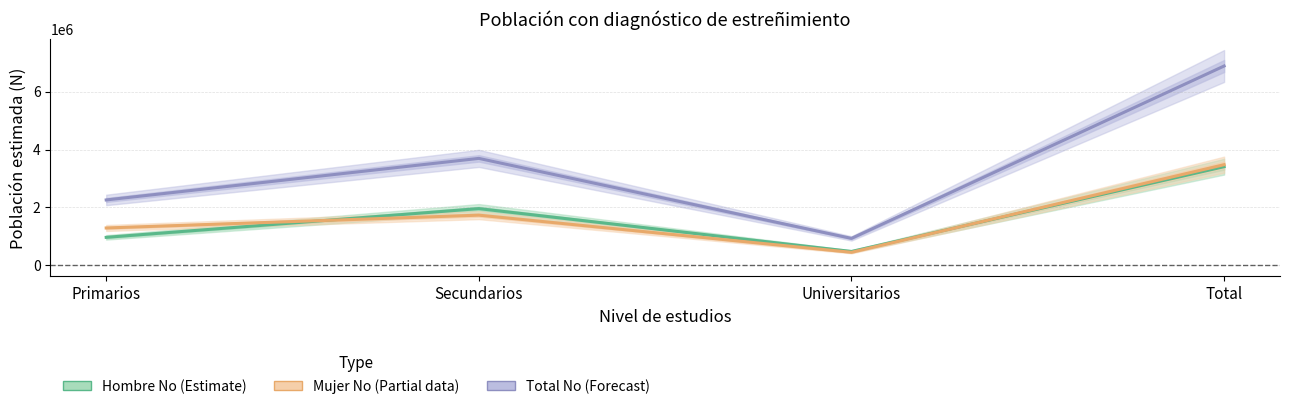

What is the difference between the maximum and second lowest values in the Total No (Forecast) series?

4627530